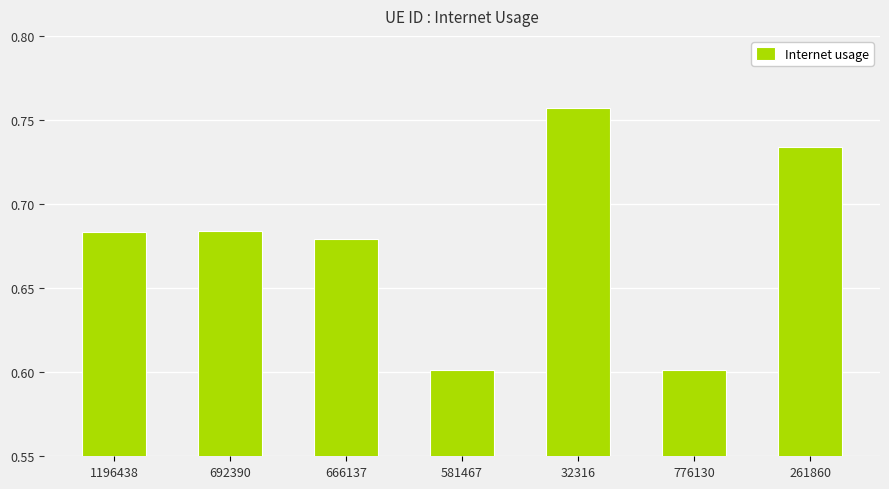

What position from the right is 261860?

1